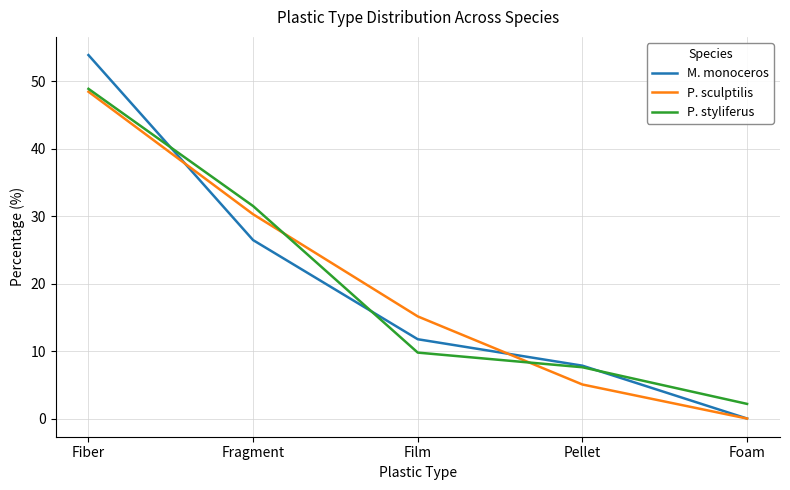

What is the sum of the P. sculptilis values at Fiber and Fragment?

78.8